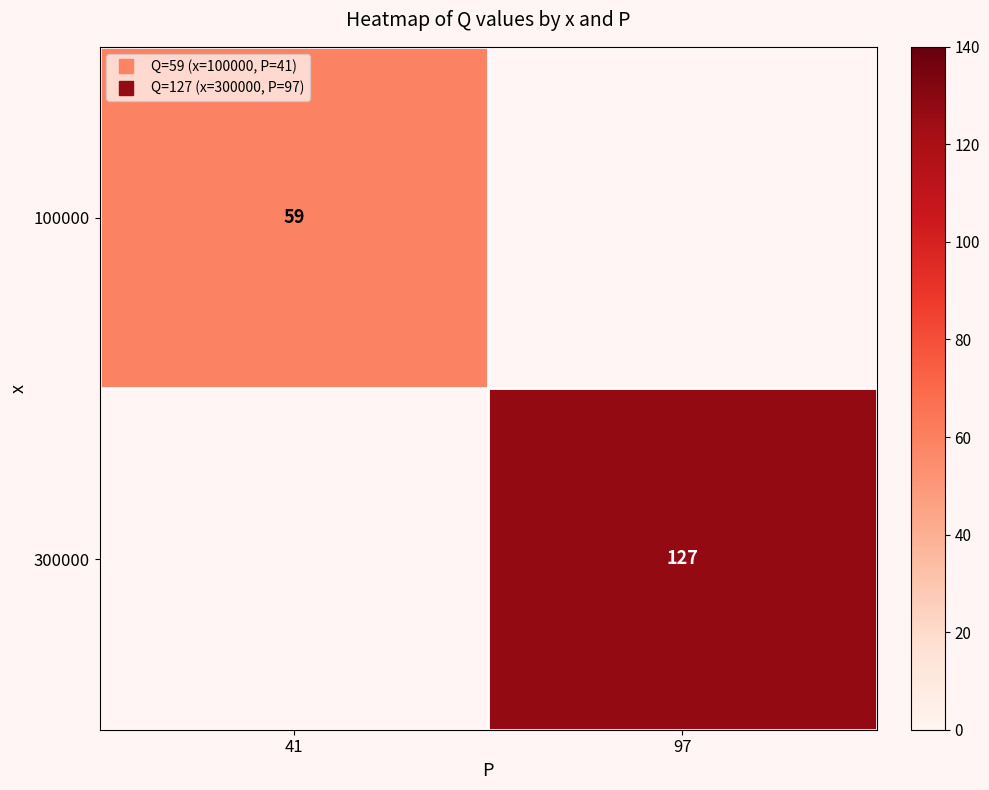

List the series in order of their peak value, lowest first.

100000, 300000